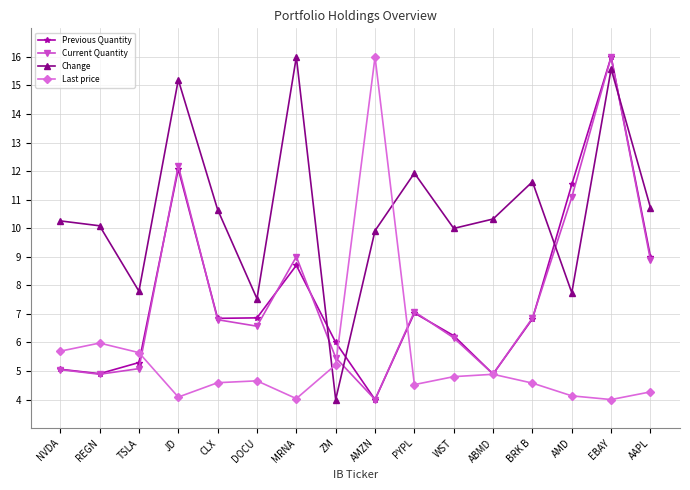

Which series changed the most between REGN and PYPL?

Current Quantity